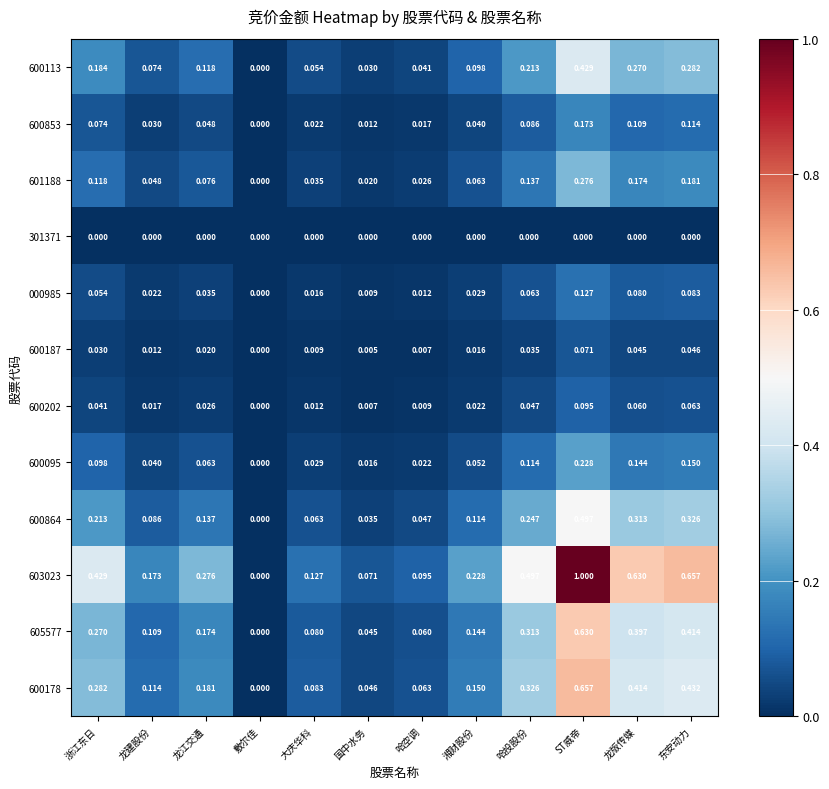

List the series in order of their peak value, lowest first.

301371, 600187, 600202, 000985, 600853, 600095, 601188, 600113, 600864, 605577, 600178, 603023